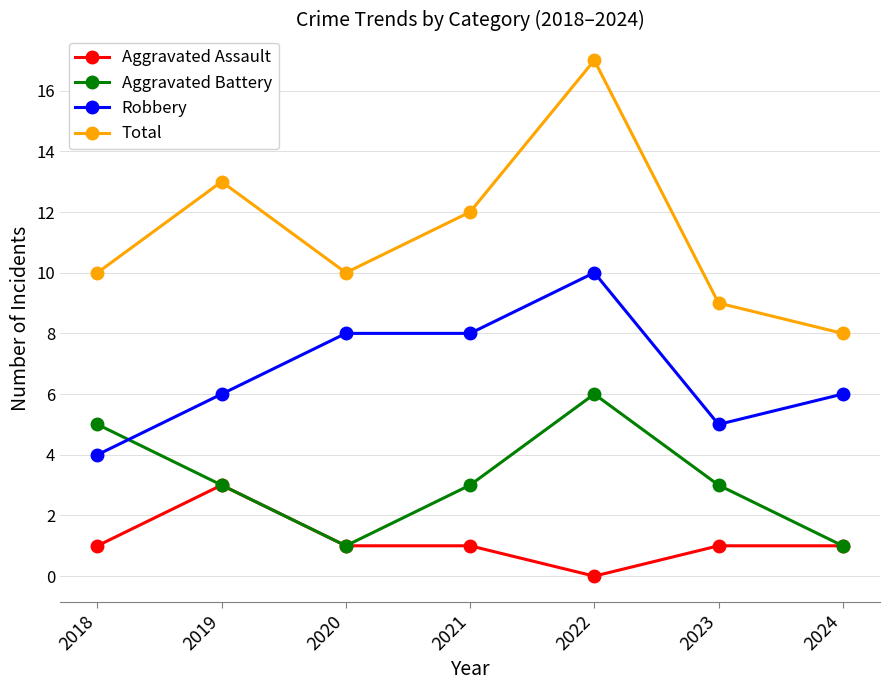

Does the chart display data point markers on the line(s)?

Yes